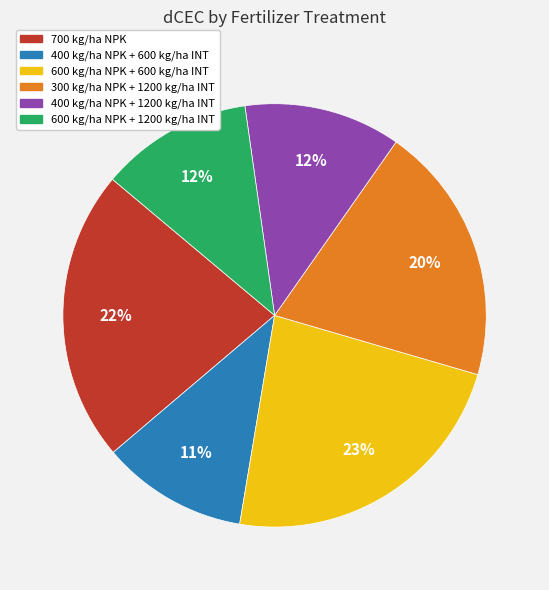

Is 600 kg/ha NPK + 600 kg/ha INT the majority of the pie?

No